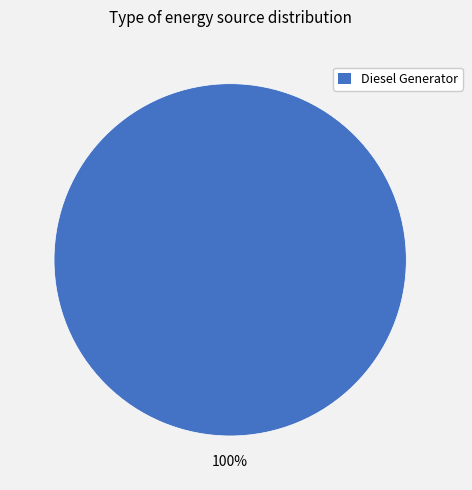

Is there a majority slice in this chart?

Yes